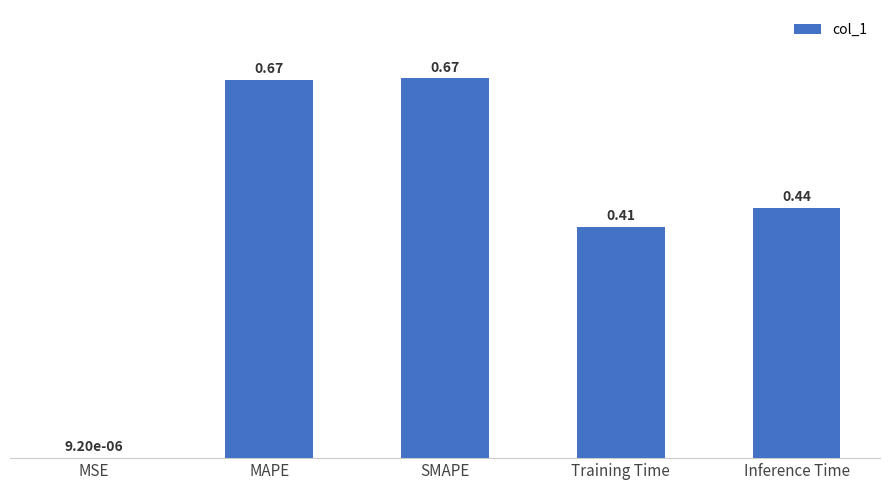

What is the change in value from MSE to SMAPE?

+0.7